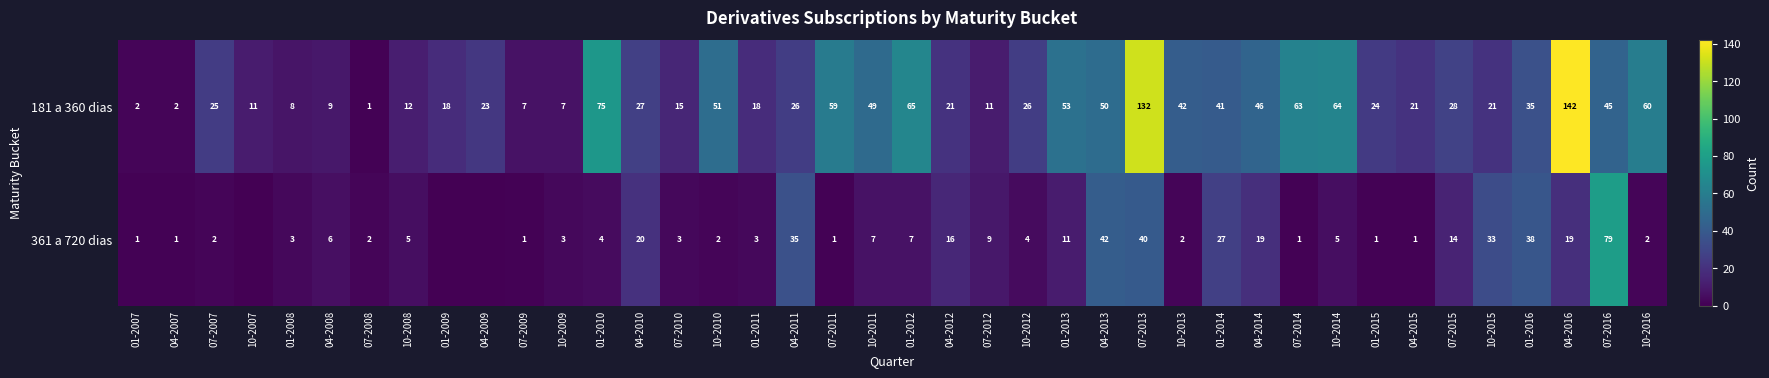

How many series are shown in this chart?

2